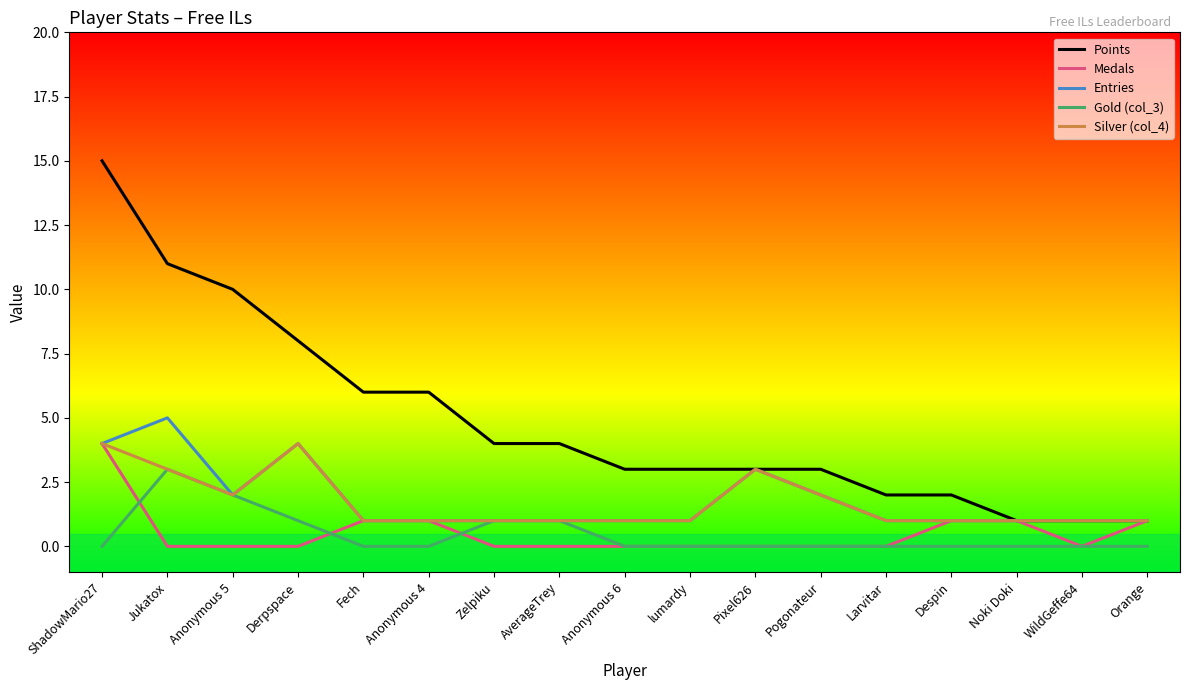

Is the value of Gold (col_3) at Fech greater than the value of Silver (col_4) at Anonymous 6?

No